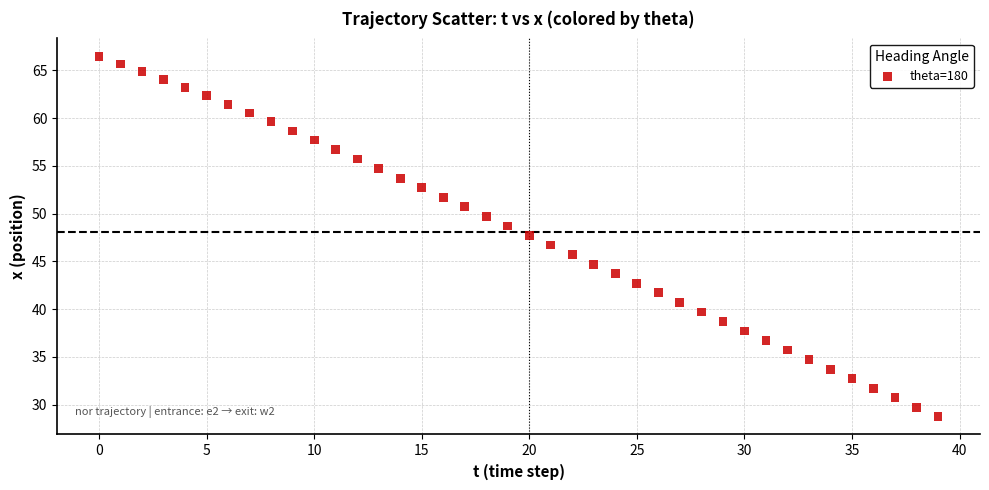

How many points are shown in the scatter plot?

40